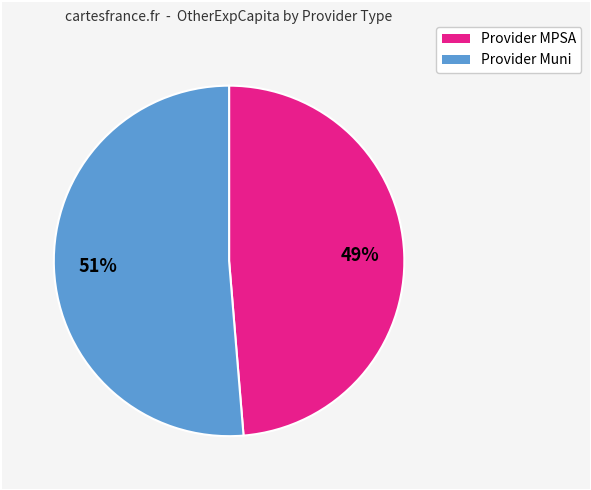

To the nearest percent, what is the average slice percentage?

50%